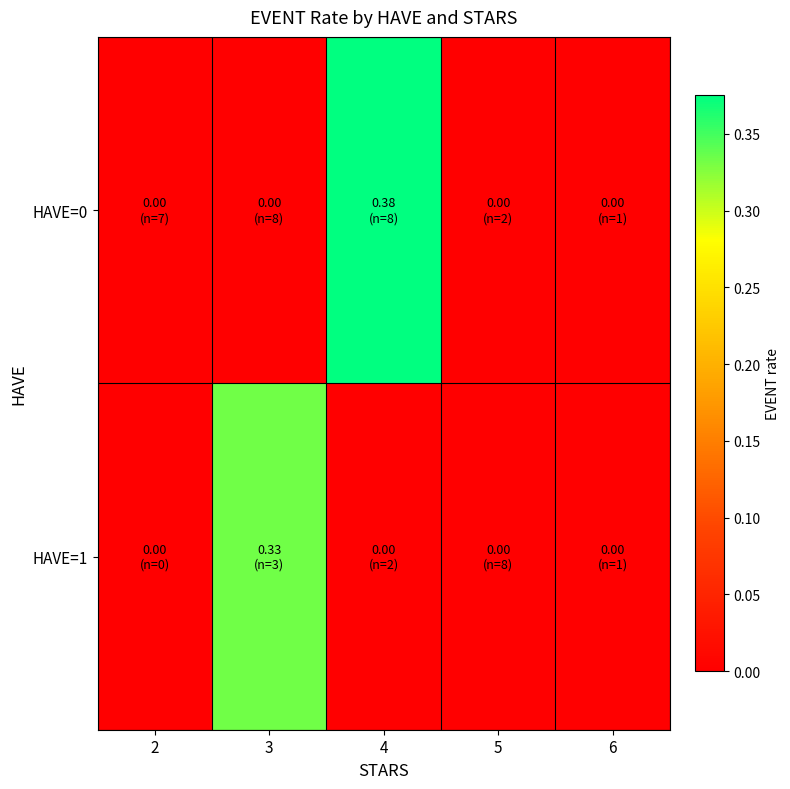

Reading left to right, list all the values displayed in this chart.

HAVE=0: 2=0.0	3=0.0	4=0.4	5=0.0	6=0.0
HAVE=1: 2=0.0	3=0.3	4=0.0	5=0.0	6=0.0